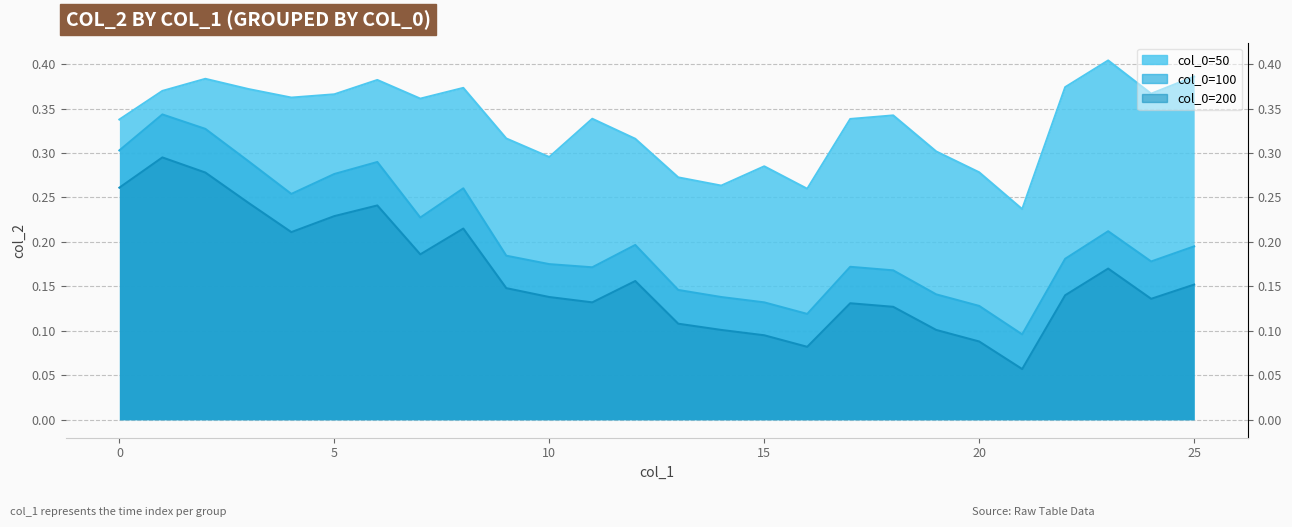

Is it true that col_0=200 line equals 0.1 at 13?

True